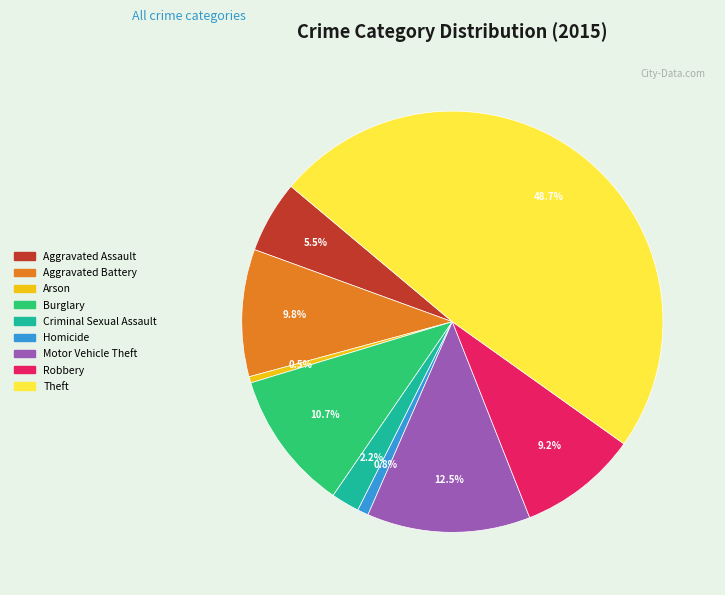

The Robbery slice represents 9% of the pie. True or false?

True